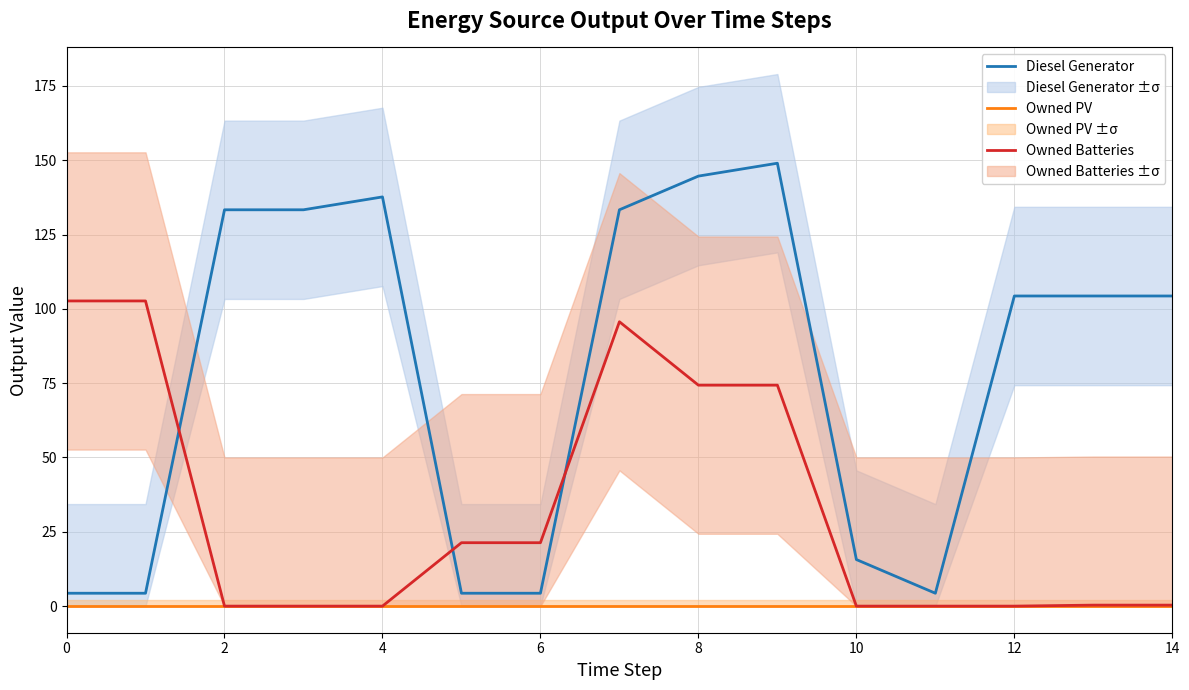

How many distinct data groups are displayed?

3